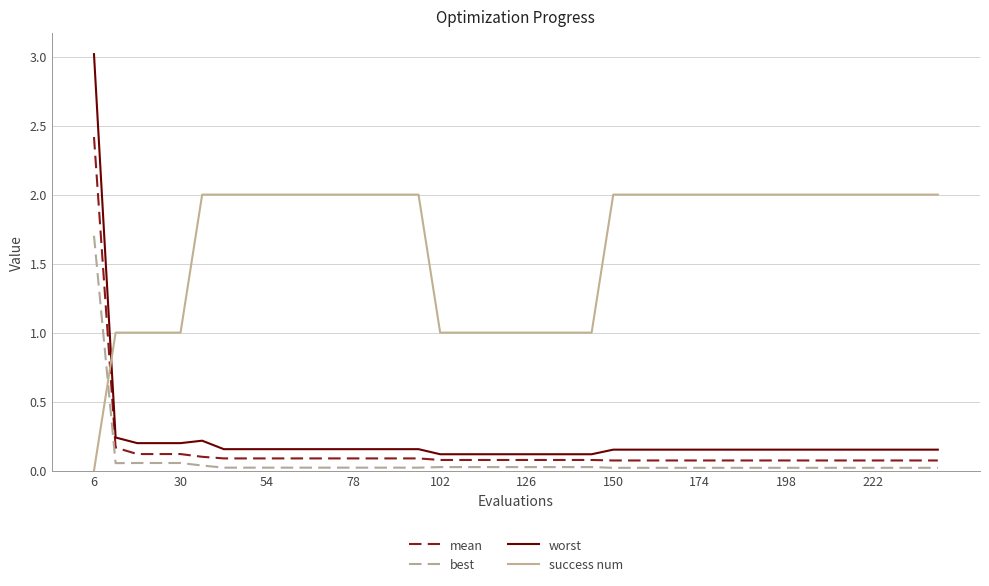

Which series has the largest total across all categories?

success num